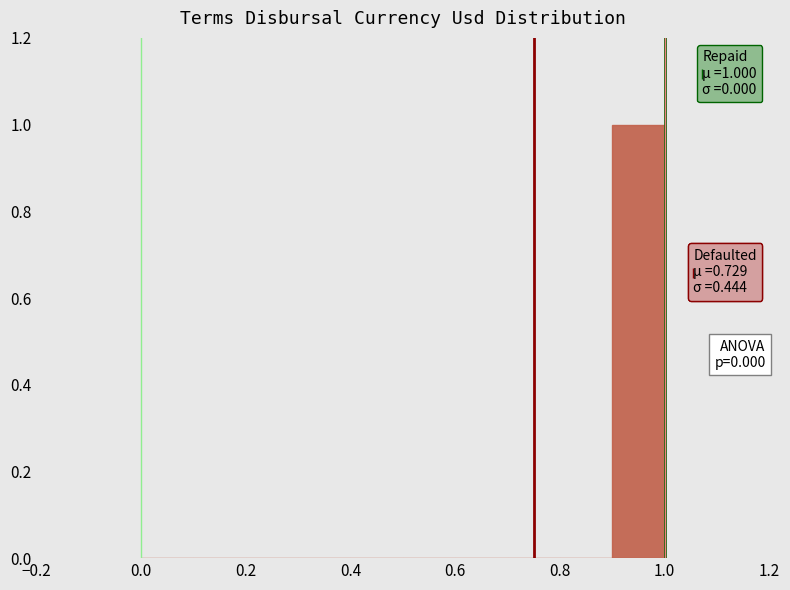

Over which range of the x-axis is the bar tallest?

0.9 to 1.0